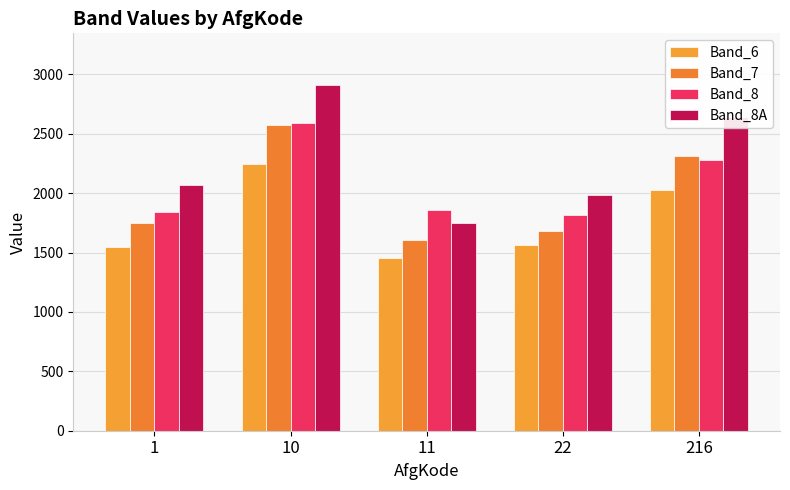

What is the value of the Band_7 bar at the 2nd from the left?

2572